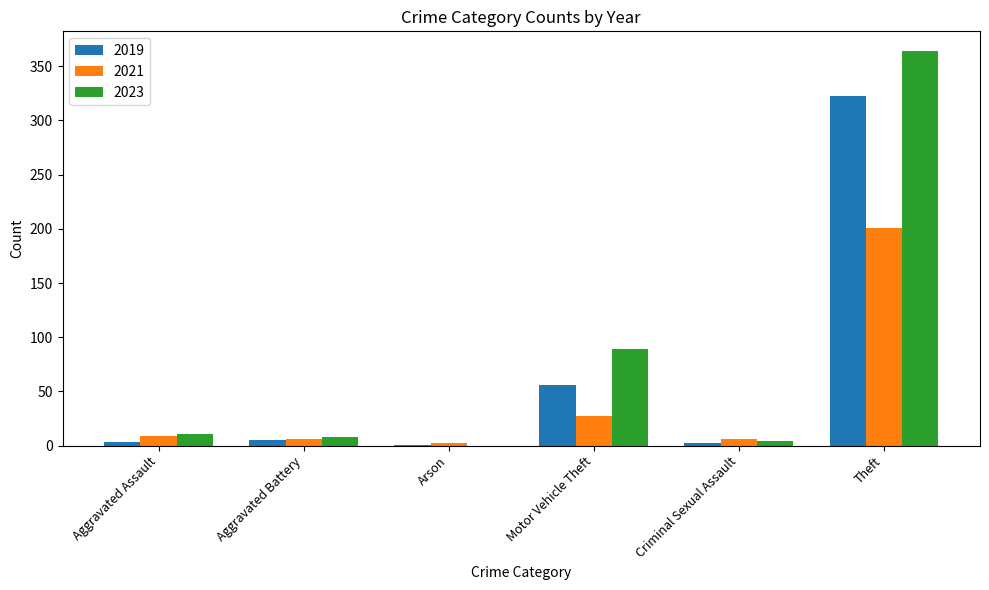

At which category is the sum across all series the highest?

Theft